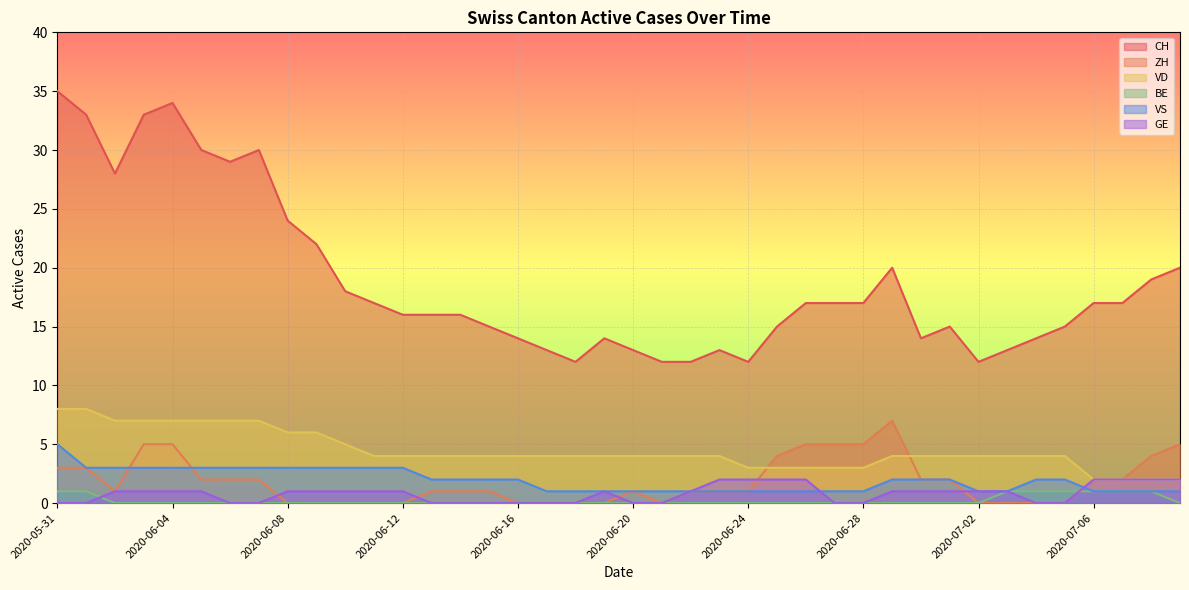

What is the label of the 23rd point from the left?

2020-06-22